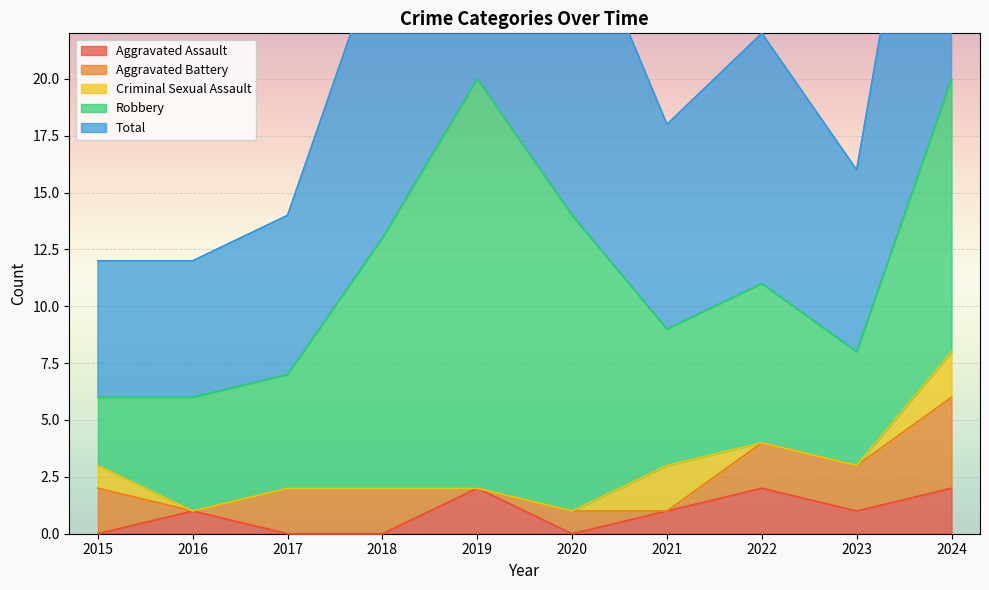

True or false: Total and Aggravated Battery cross at least once.

False